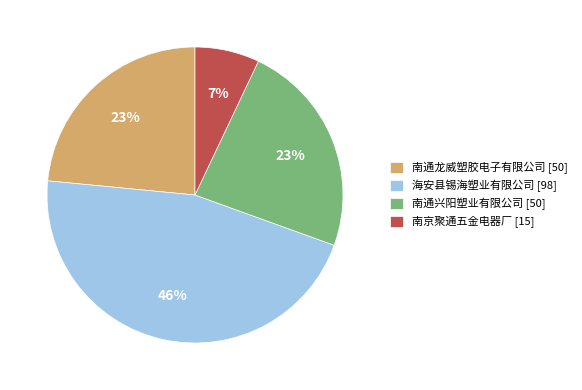

Which slice is the largest?

海安县锡海塑业有限公司